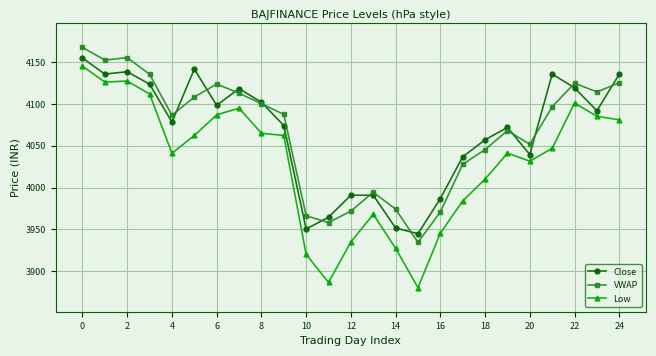

True or false: Low and VWAP cross at least once.

False